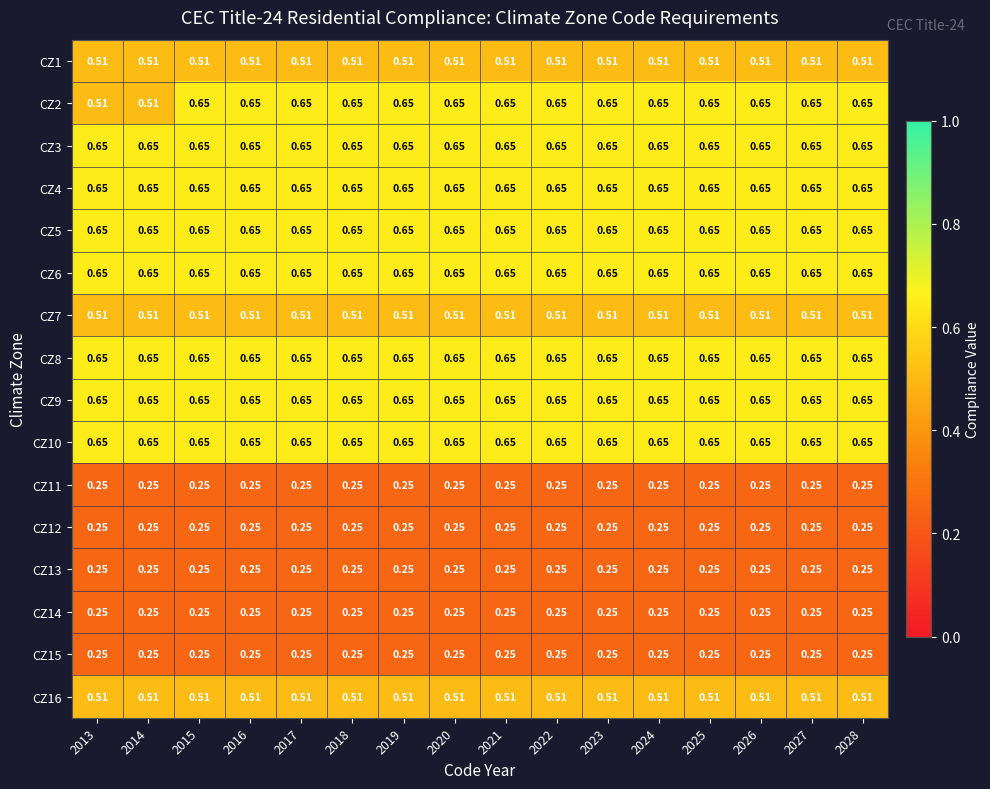

Count the number of data series in this chart.

16